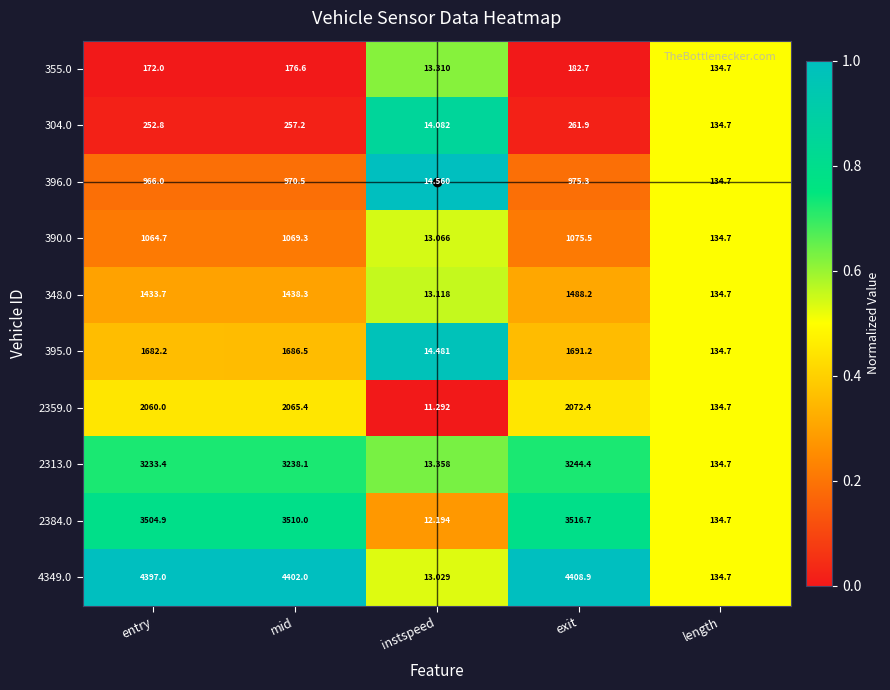

At which label does 395.0 reach its peak?

exit